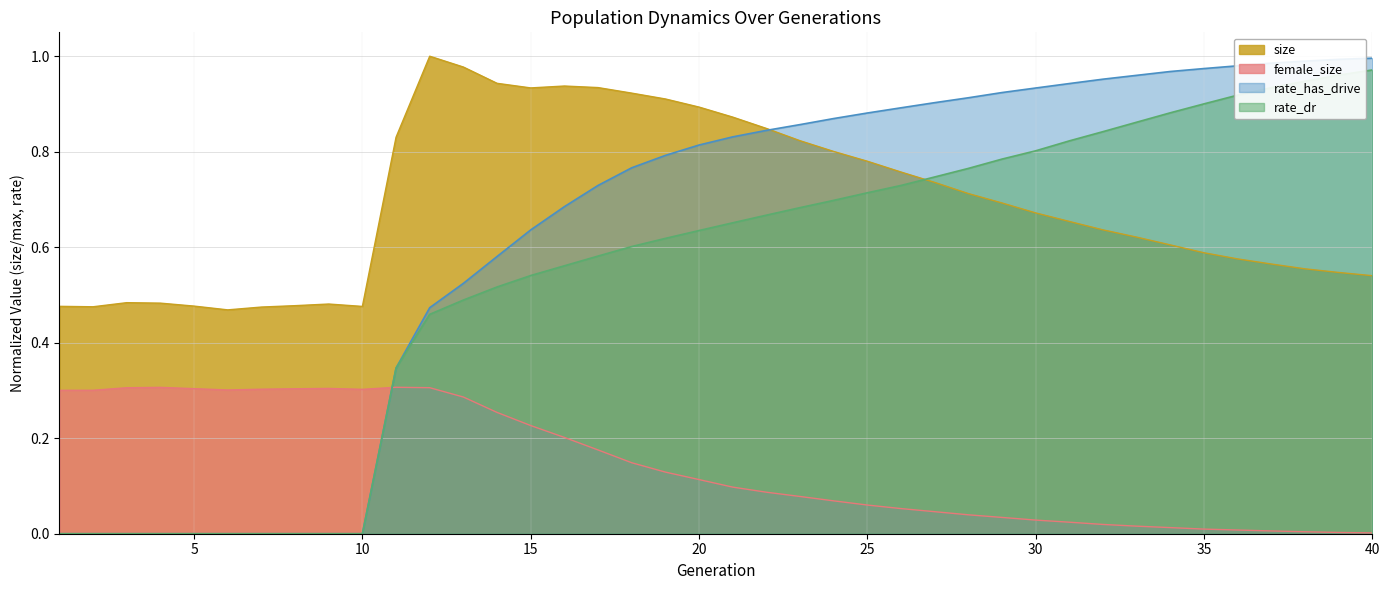

True or false: rate_has_drive and rate_dr intersect in this chart.

False